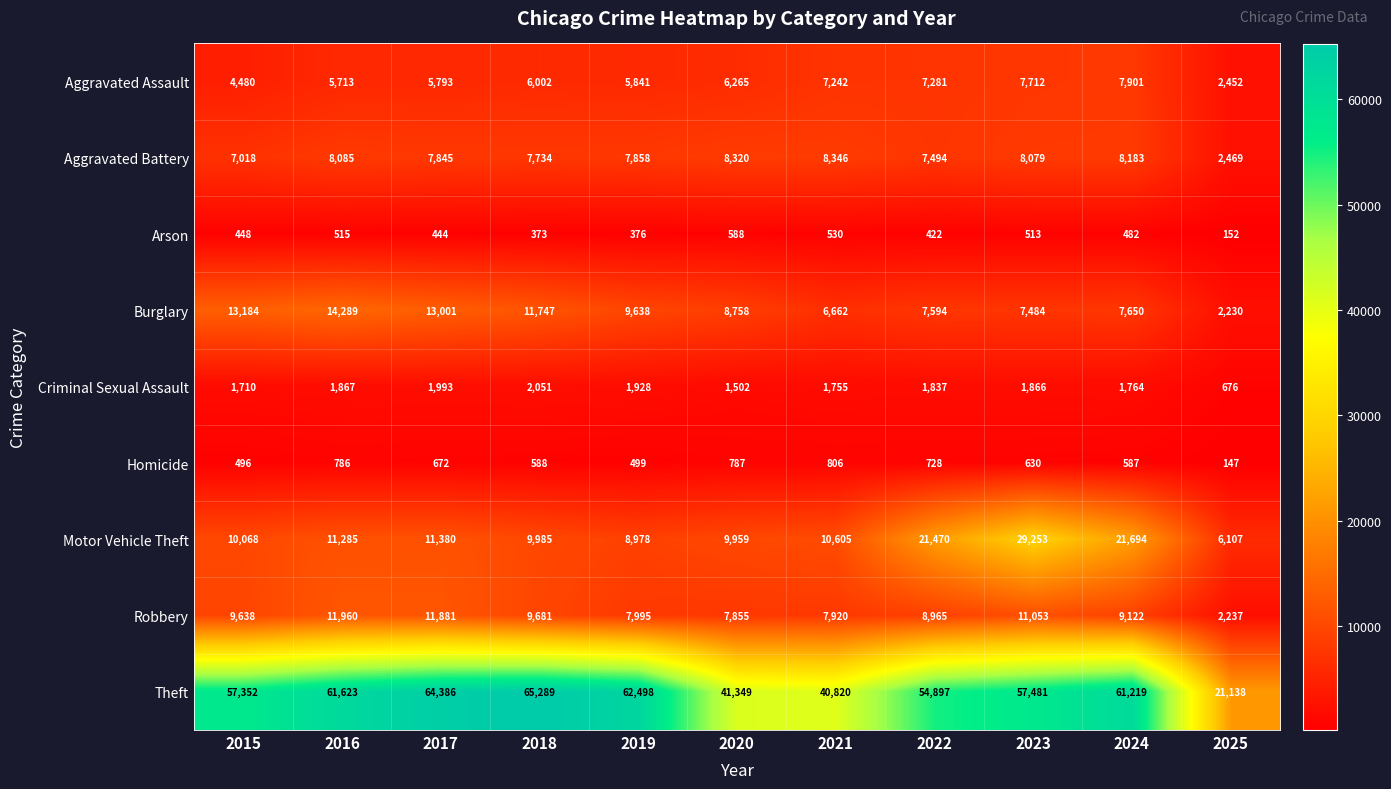

How many data points in Theft are less than 57481?

5